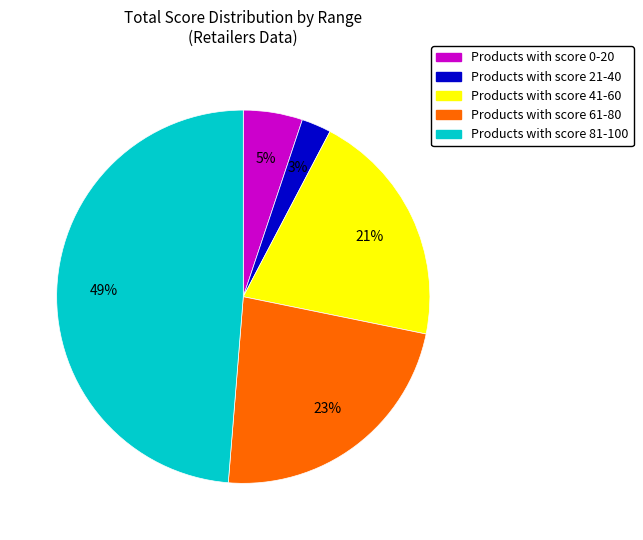

To the nearest percent, what is the average slice percentage?

20%